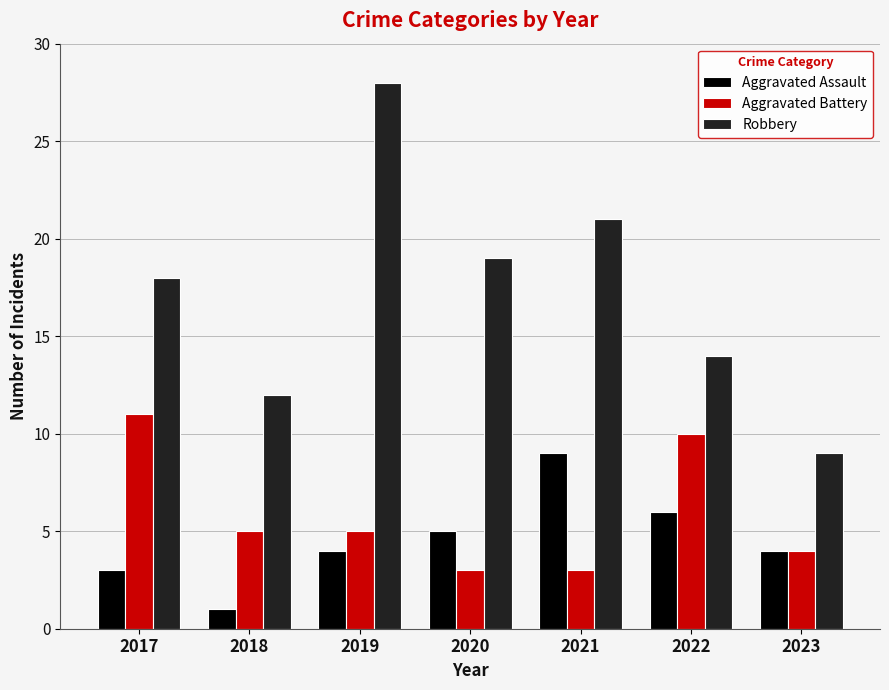

The value of Aggravated Battery at 2020 is 3. True or false?

True